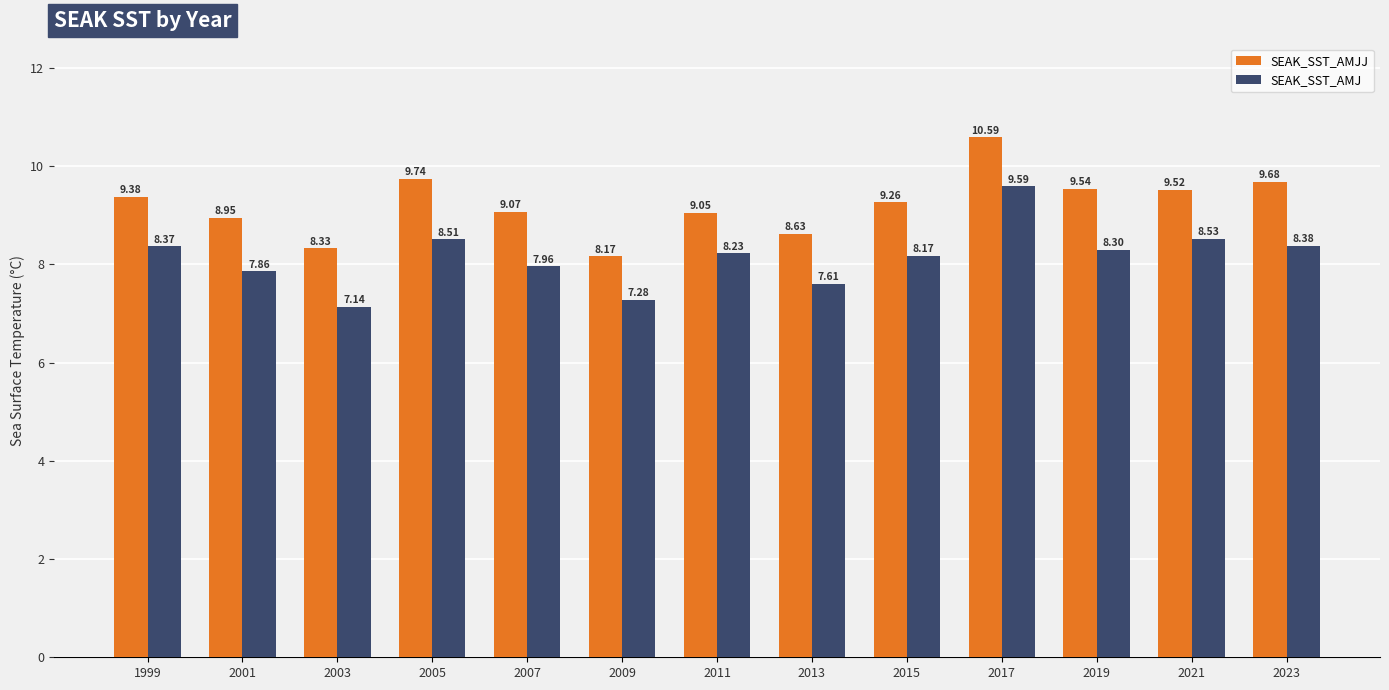

What are all the series names shown in the legend?

SEAK_SST_AMJJ, SEAK_SST_AMJ